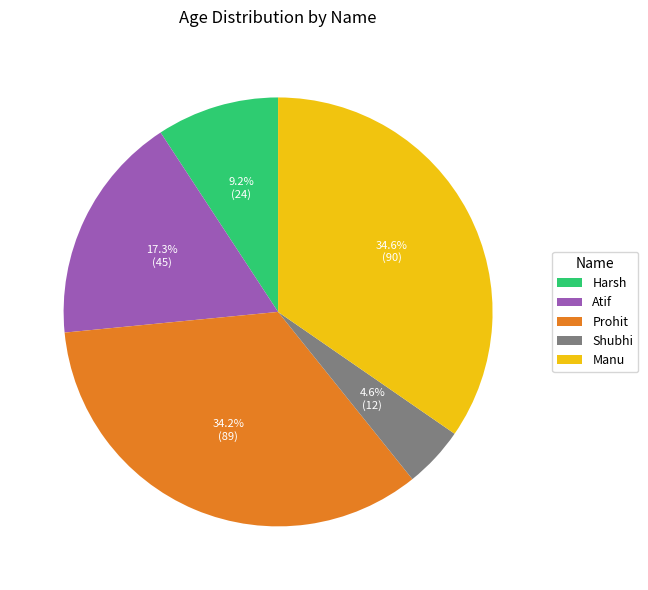

Which has a higher value, Prohit or Atif?

Prohit